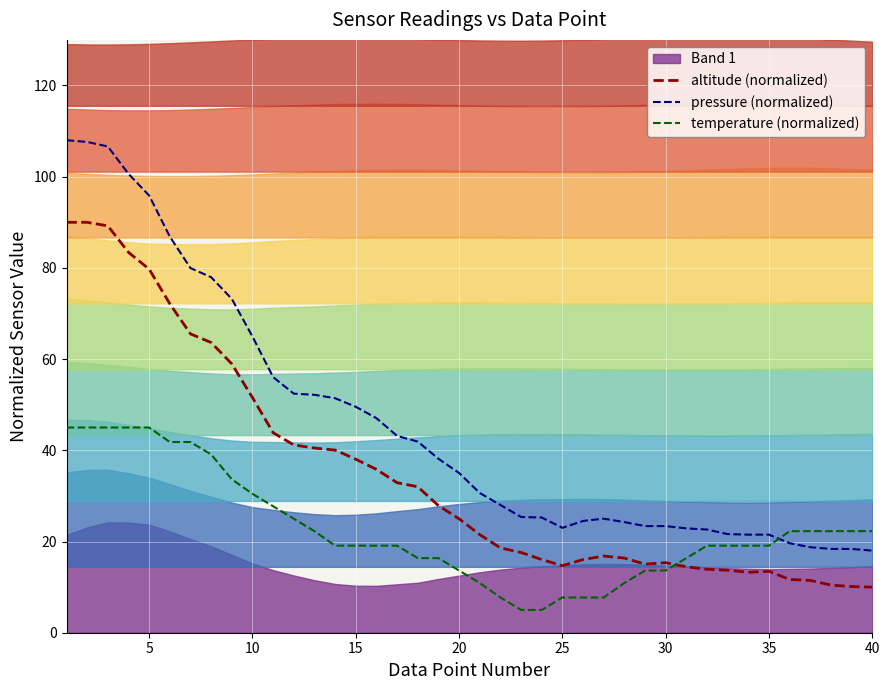

In pressure (normalized), how many points are lower than both neighbors (excluding endpoints)?

1